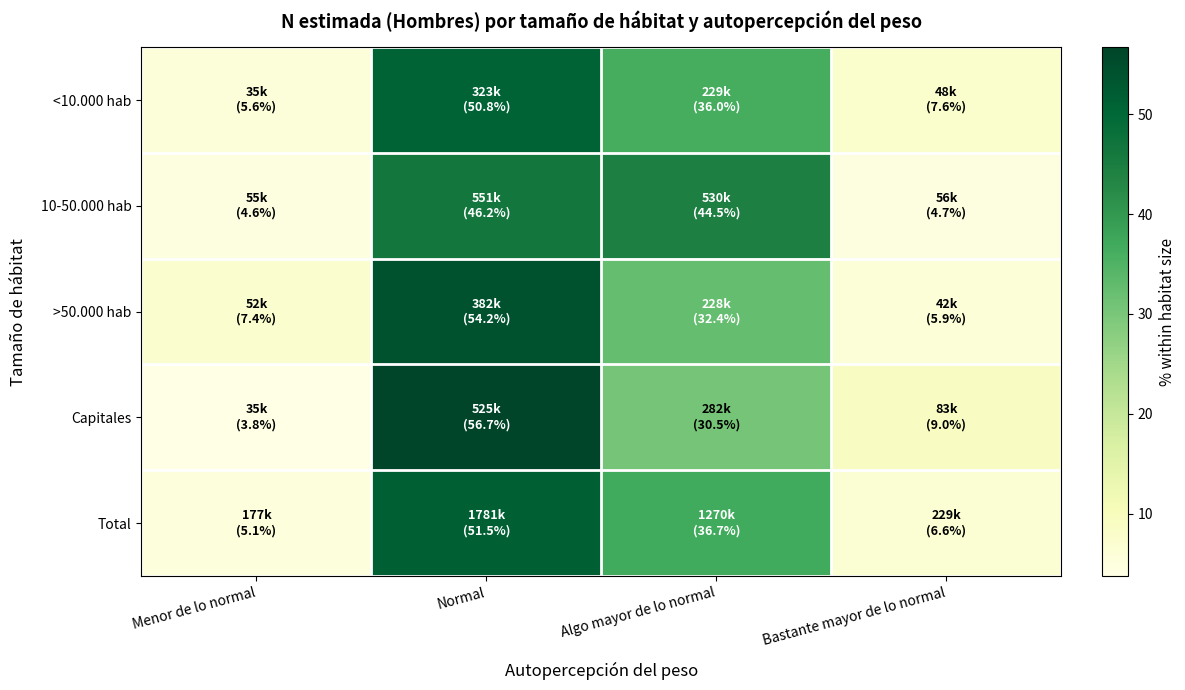

What is the minimum value shown in the chart?

3.8